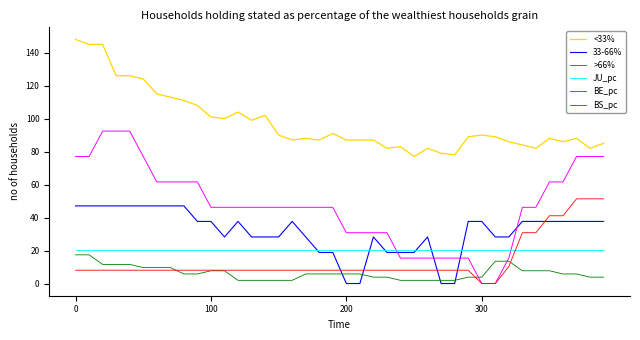

What is the highest value of the >66% series?

92.4